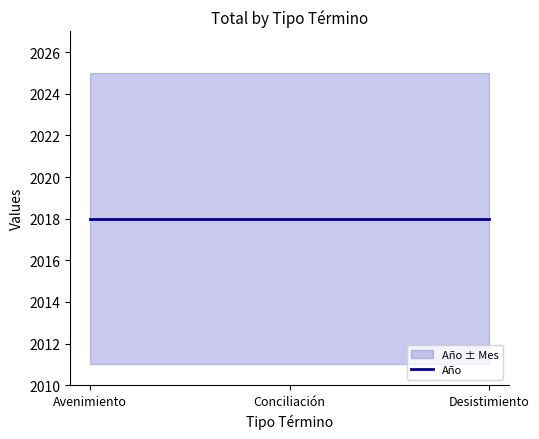

What is the value of the Mes point at the 2nd from the left?

7